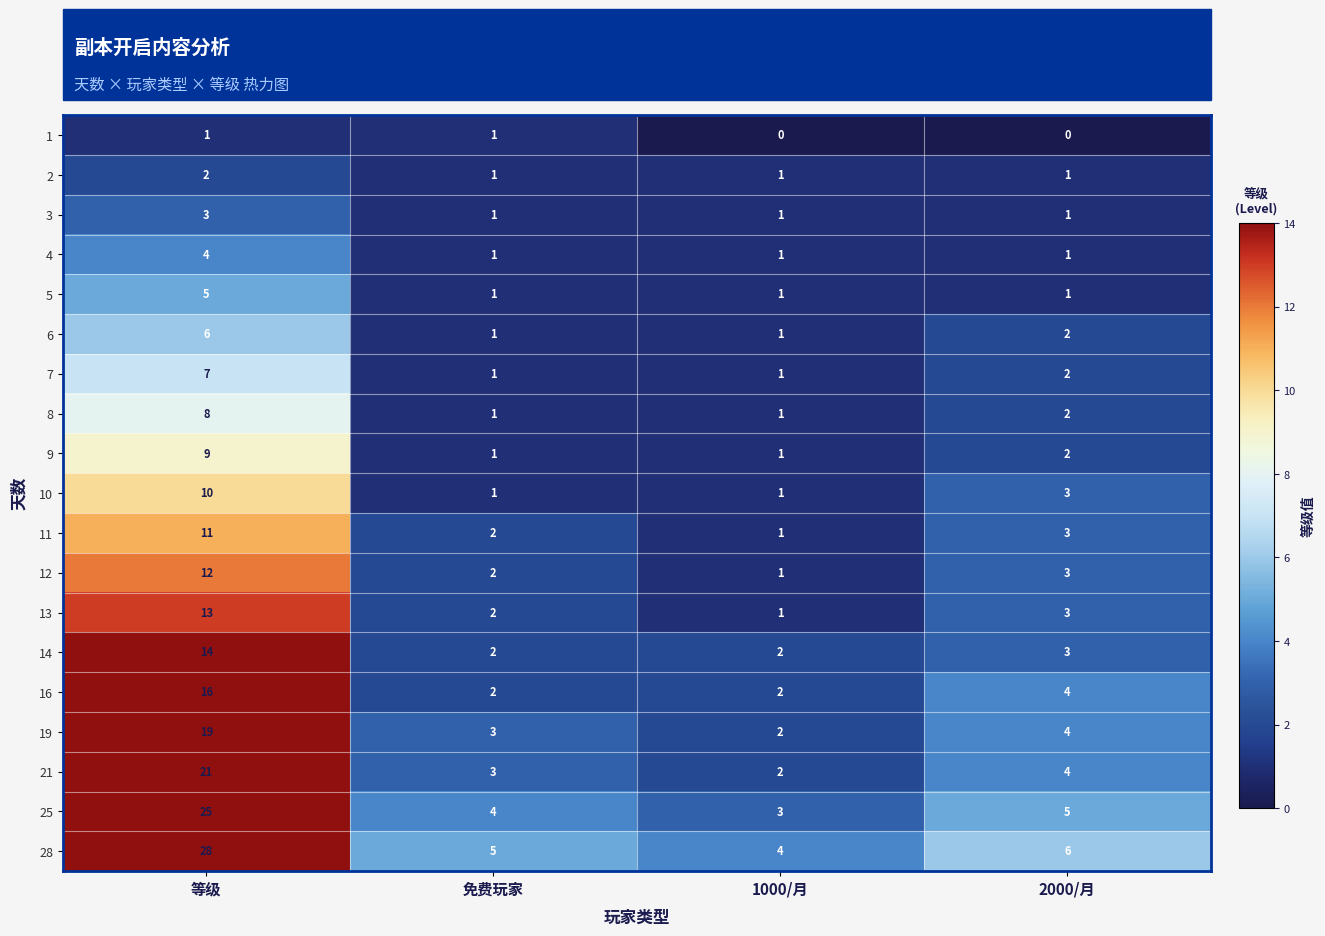

Where is 21 nearest to the value 11?

2000/月